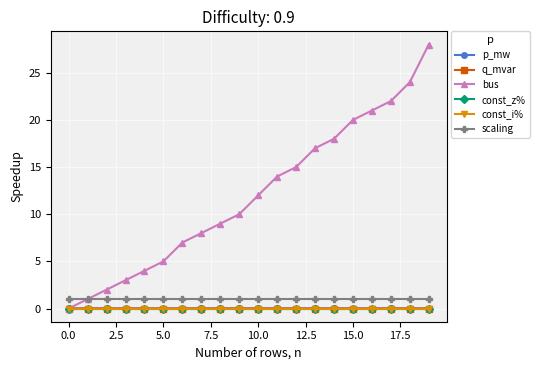

True or false: const_z% and scaling cross at least once.

False